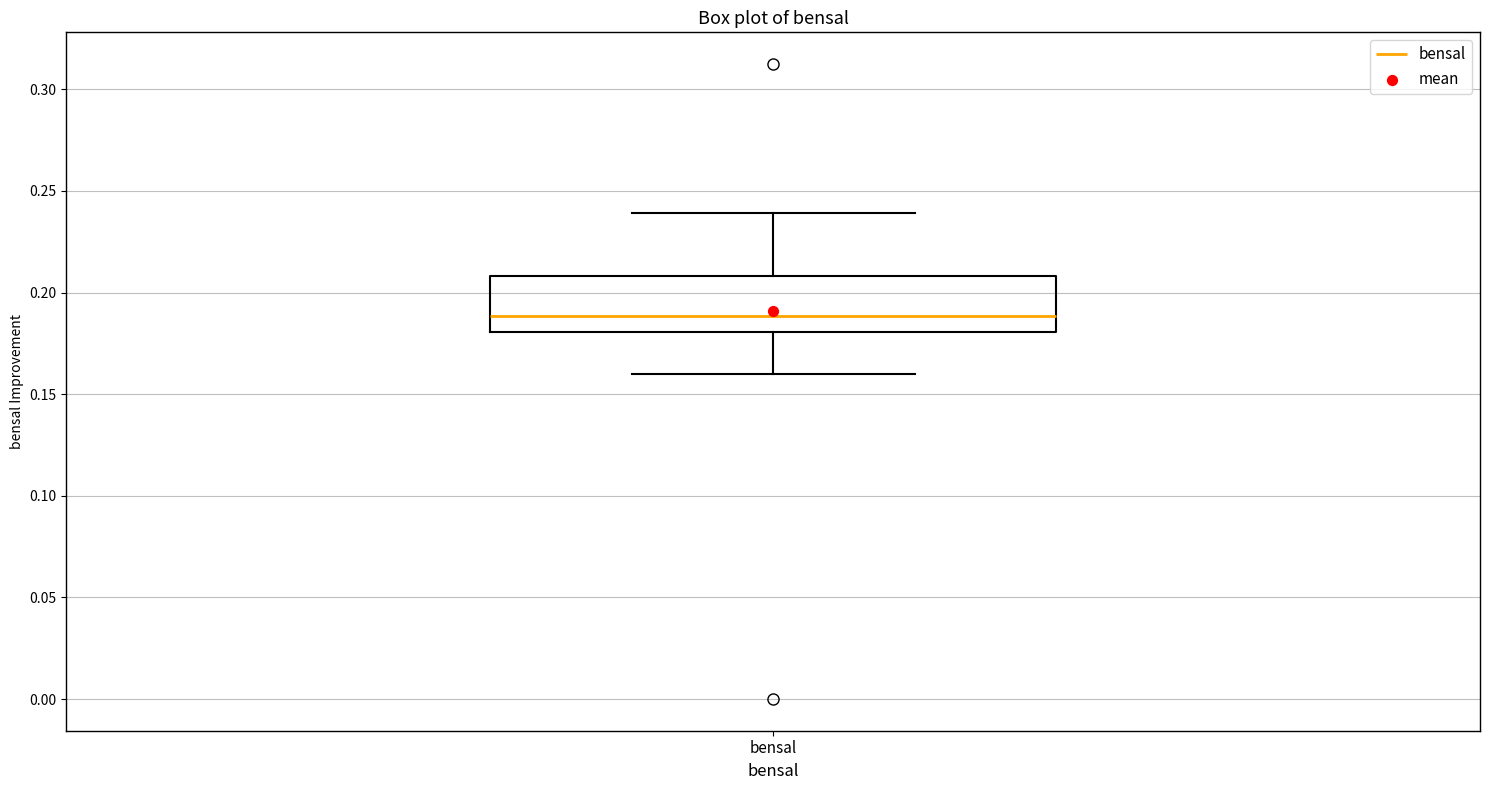

Transcribe this box plot: give where the median line is, the range the box spans, and where the two whiskers end, as read against the y-axis. The values are not printed on the chart, so give them approximately, as read against the axis.

median 0.19, box 0.18 to 0.21, whiskers 0.16 to 0.24